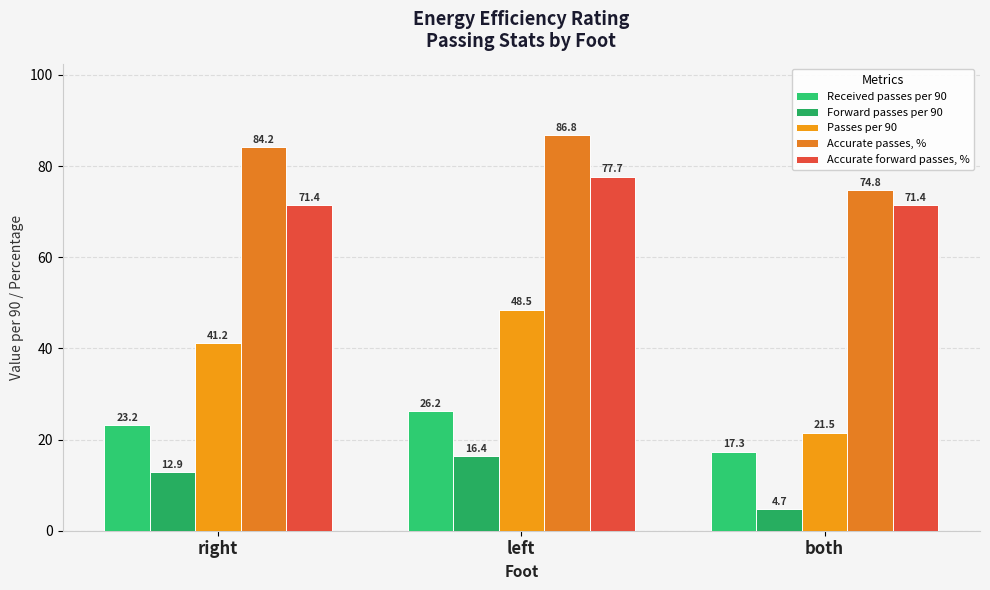

Is the value of Forward passes per 90 at left greater than the value of Received passes per 90 at both?

No